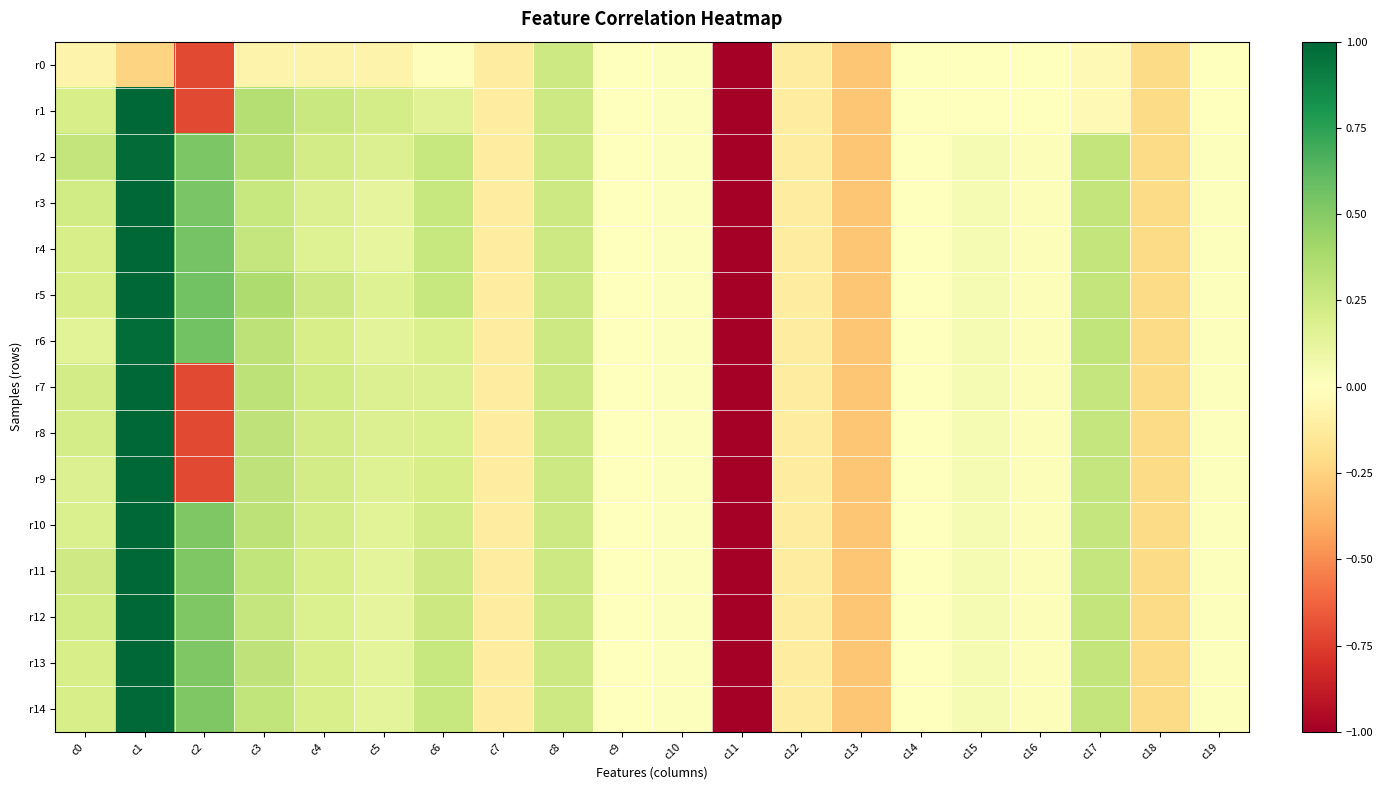

Reading left to right, list all the values displayed in this chart.

r0: c0=-0.1	c1=-0.2	c2=-0.7	c3=-0.1	c4=-0.1	c5=-0.1	c6=-0.0	c7=-0.1	c8=0.2	c9=0.0	c10=0.0	c11=-1.0	c12=-0.1	c13=-0.3	c14=-0.0	c15=-0.0	c16=-0.0	c17=-0.0	c18=-0.2	c19=-0.0
r1: c0=0.2	c1=1.0	c2=-0.7	c3=0.3	c4=0.3	c5=0.2	c6=0.2	c7=-0.1	c8=0.2	c9=0.0	c10=0.0	c11=-1.0	c12=-0.1	c13=-0.3	c14=-0.0	c15=-0.0	c16=-0.0	c17=-0.0	c18=-0.2	c19=-0.0
r2: c0=0.3	c1=1.0	c2=0.5	c3=0.3	c4=0.2	c5=0.2	c6=0.3	c7=-0.1	c8=0.2	c9=0.0	c10=0.0	c11=-1.0	c12=-0.1	c13=-0.3	c14=0.0	c15=0.0	c16=0.0	c17=0.3	c18=-0.2	c19=0.0
r3: c0=0.2	c1=1.0	c2=0.5	c3=0.3	c4=0.2	c5=0.1	c6=0.3	c7=-0.1	c8=0.2	c9=0.0	c10=0.0	c11=-1.0	c12=-0.1	c13=-0.3	c14=0.0	c15=0.0	c16=0.0	c17=0.3	c18=-0.2	c19=0.0
r4: c0=0.2	c1=1.0	c2=0.5	c3=0.3	c4=0.2	c5=0.1	c6=0.3	c7=-0.1	c8=0.2	c9=0.0	c10=0.0	c11=-1.0	c12=-0.1	c13=-0.3	c14=0.0	c15=0.0	c16=0.0	c17=0.3	c18=-0.2	c19=0.0
r5: c0=0.2	c1=1.0	c2=0.6	c3=0.4	c4=0.2	c5=0.2	c6=0.3	c7=-0.1	c8=0.2	c9=0.0	c10=0.0	c11=-1.0	c12=-0.1	c13=-0.3	c14=0.0	c15=0.0	c16=0.0	c17=0.3	c18=-0.2	c19=0.0
r6: c0=0.2	c1=1.0	c2=0.6	c3=0.3	c4=0.2	c5=0.1	c6=0.2	c7=-0.1	c8=0.2	c9=0.0	c10=0.0	c11=-1.0	c12=-0.1	c13=-0.3	c14=0.0	c15=0.0	c16=0.0	c17=0.3	c18=-0.2	c19=0.0
r7: c0=0.2	c1=1.0	c2=-0.7	c3=0.3	c4=0.2	c5=0.2	c6=0.2	c7=-0.1	c8=0.2	c9=0.0	c10=0.0	c11=-1.0	c12=-0.1	c13=-0.3	c14=0.0	c15=0.0	c16=0.0	c17=0.3	c18=-0.2	c19=0.0
r8: c0=0.2	c1=1.0	c2=-0.7	c3=0.3	c4=0.2	c5=0.2	c6=0.2	c7=-0.1	c8=0.2	c9=0.0	c10=0.0	c11=-1.0	c12=-0.1	c13=-0.3	c14=0.0	c15=0.0	c16=0.0	c17=0.3	c18=-0.2	c19=0.0
r9: c0=0.2	c1=1.0	c2=-0.7	c3=0.3	c4=0.2	c5=0.2	c6=0.2	c7=-0.1	c8=0.2	c9=0.0	c10=0.0	c11=-1.0	c12=-0.1	c13=-0.3	c14=0.0	c15=0.0	c16=0.0	c17=0.3	c18=-0.2	c19=0.0
r10: c0=0.2	c1=1.0	c2=0.5	c3=0.3	c4=0.2	c5=0.1	c6=0.2	c7=-0.1	c8=0.2	c9=0.0	c10=0.0	c11=-1.0	c12=-0.1	c13=-0.3	c14=0.0	c15=0.0	c16=0.0	c17=0.3	c18=-0.2	c19=0.0
r11: c0=0.2	c1=1.0	c2=0.5	c3=0.3	c4=0.2	c5=0.1	c6=0.2	c7=-0.1	c8=0.2	c9=0.0	c10=0.0	c11=-1.0	c12=-0.1	c13=-0.3	c14=0.0	c15=0.0	c16=0.0	c17=0.3	c18=-0.2	c19=0.0
r12: c0=0.2	c1=1.0	c2=0.5	c3=0.3	c4=0.2	c5=0.1	c6=0.3	c7=-0.1	c8=0.2	c9=0.0	c10=0.0	c11=-1.0	c12=-0.1	c13=-0.3	c14=0.0	c15=0.0	c16=0.0	c17=0.3	c18=-0.2	c19=0.0
r13: c0=0.2	c1=1.0	c2=0.5	c3=0.3	c4=0.2	c5=0.1	c6=0.3	c7=-0.1	c8=0.2	c9=0.0	c10=0.0	c11=-1.0	c12=-0.1	c13=-0.3	c14=0.0	c15=0.0	c16=0.0	c17=0.3	c18=-0.2	c19=0.0
r14: c0=0.2	c1=1.0	c2=0.5	c3=0.3	c4=0.2	c5=0.1	c6=0.3	c7=-0.1	c8=0.2	c9=0.0	c10=0.0	c11=-1.0	c12=-0.1	c13=-0.3	c14=0.0	c15=0.0	c16=0.0	c17=0.3	c18=-0.2	c19=0.0